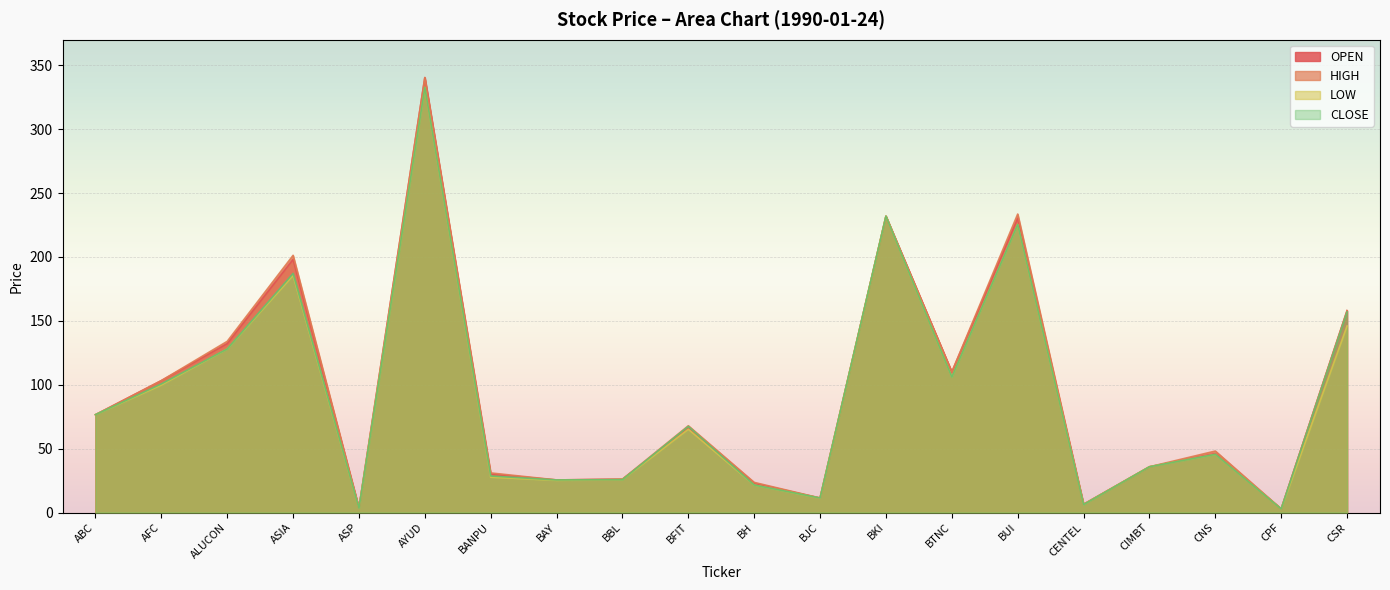

How many times do OPEN and CLOSE cross each other?

2